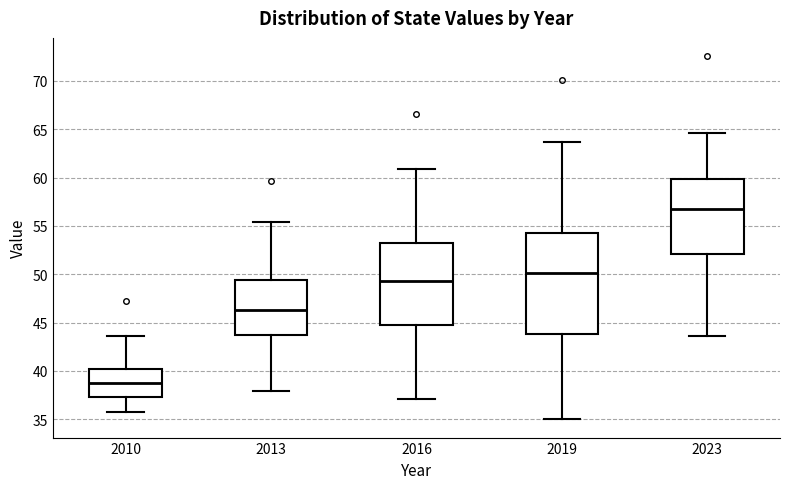

Reading left to right, read every box against the y-axis: the position of its median line, the range the box covers, and the ends of its whiskers. The values are not printed on the chart, so give them approximately, as read against the axis.

2010: median 39.0, box 37.5 to 40.0, whiskers 36.0 to 43.5
2013: median 46.5, box 43.5 to 49.5, whiskers 38.0 to 55.5
2016: median 49.5, box 45.0 to 53.0, whiskers 37.0 to 61.0
2019: median 50.0, box 44.0 to 54.5, whiskers 35.0 to 63.5
2023: median 56.5, box 52.0 to 60.0, whiskers 43.5 to 64.5